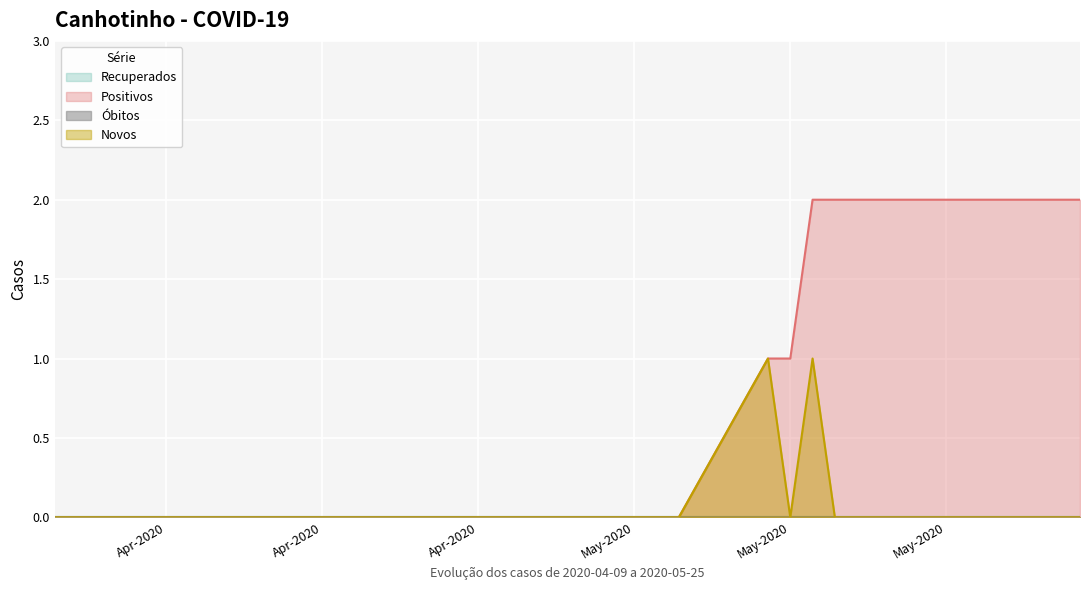

Does the chart display data point markers on the line(s)?

No